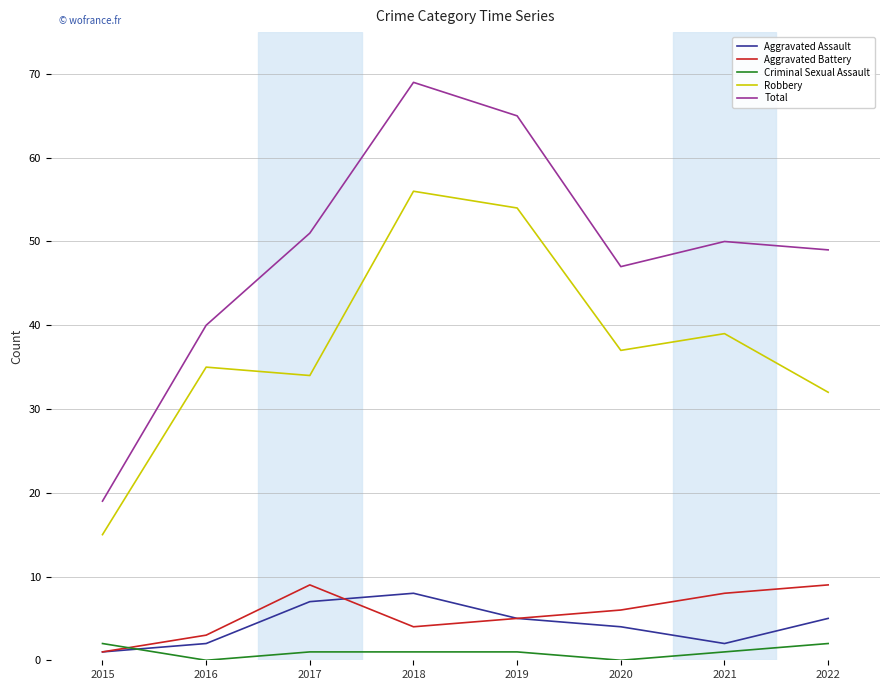

Which series has the largest range (max minus min)?

Total